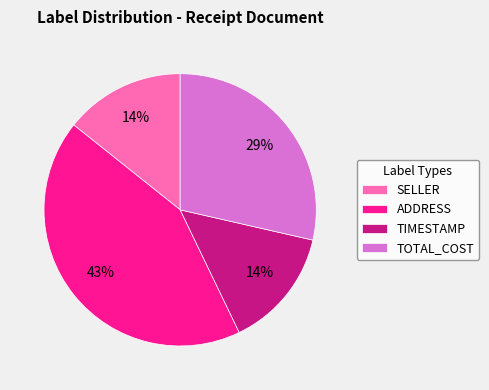

What is the ratio of the value at TIMESTAMP to the value at ADDRESS?

0.3